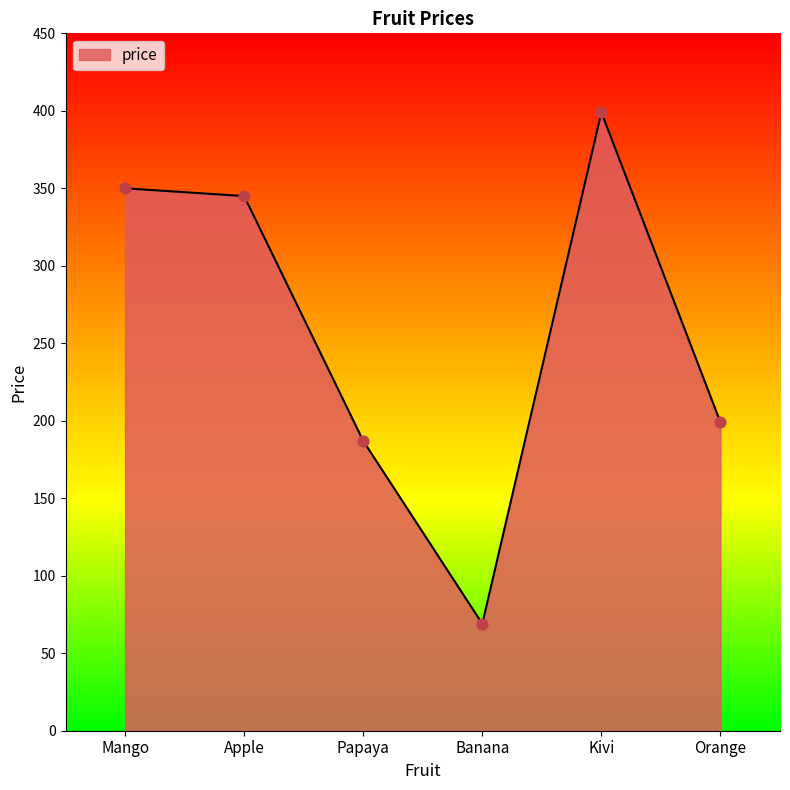

Approximately how many times larger is the value at Apple compared to Banana?

5.0